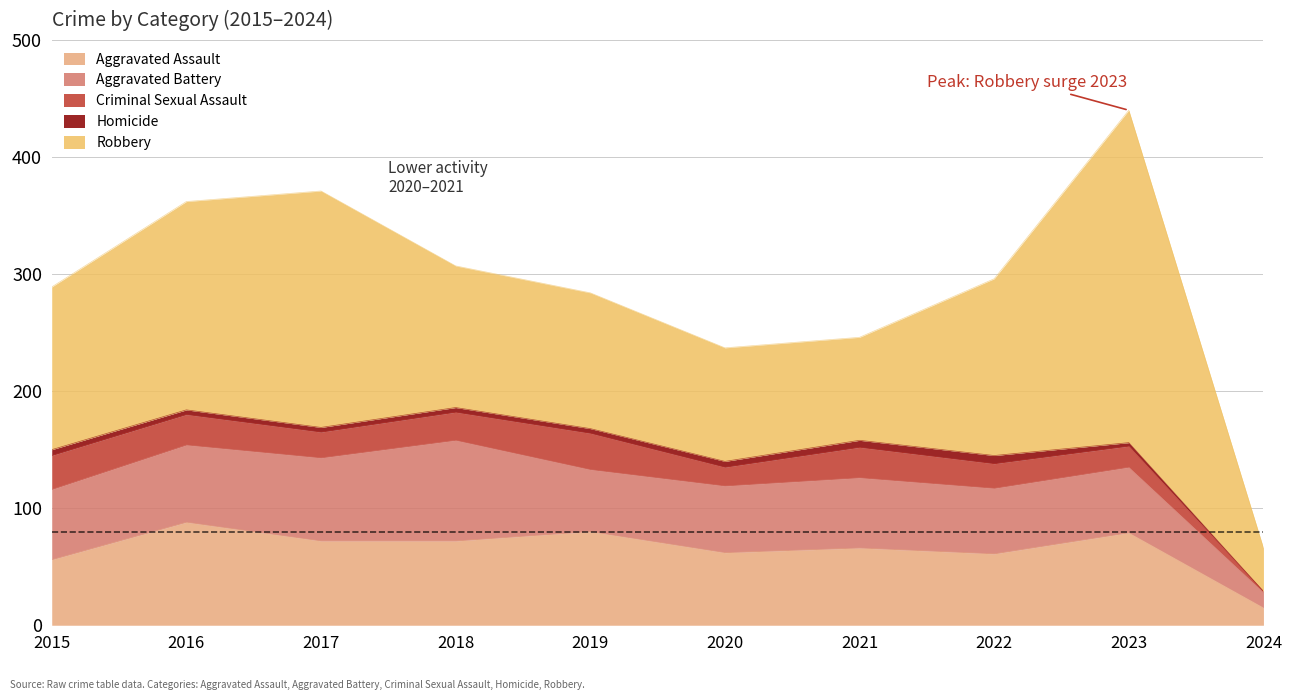

True or false: Aggravated Assault has a value of 38 at 2018.

False